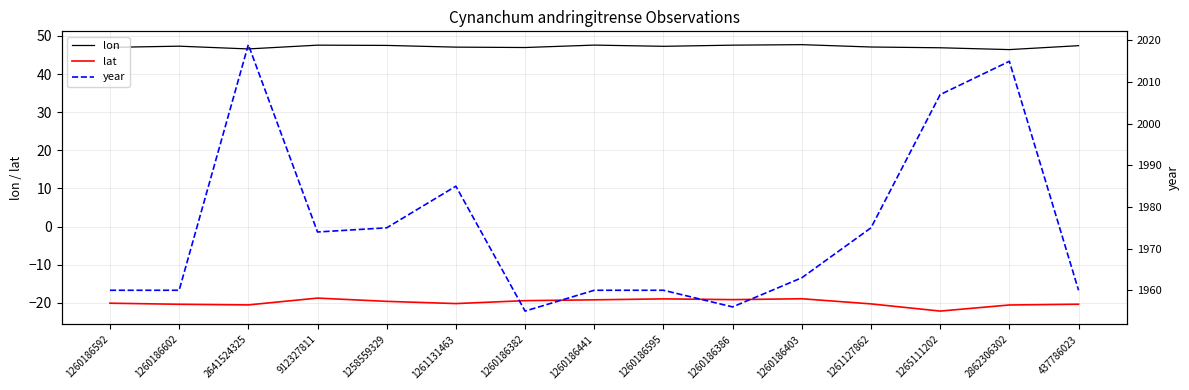

What is the difference between the maximum and minimum values in the lon series?

1.3